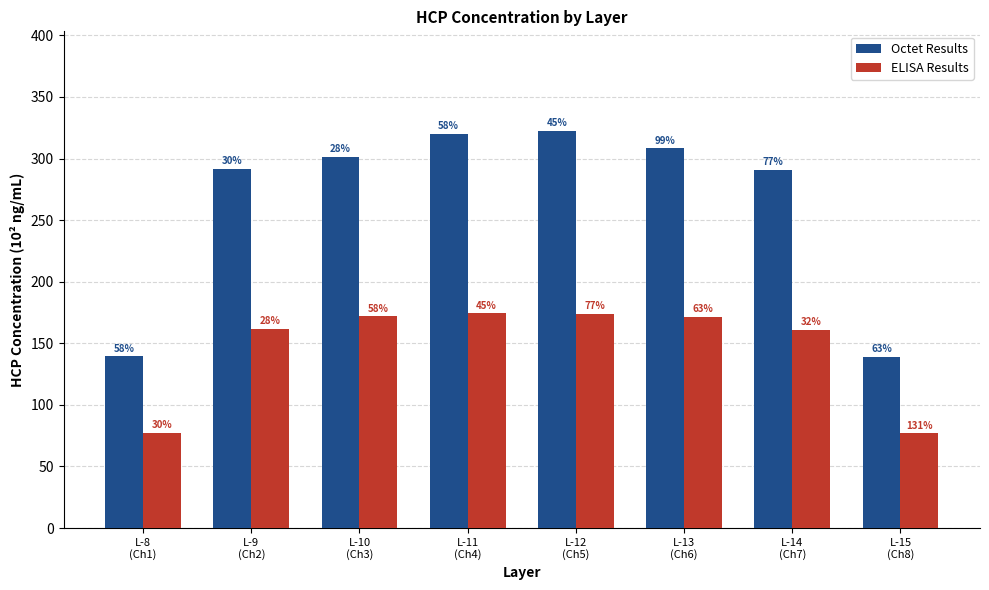

How many groups of bars are there?

8